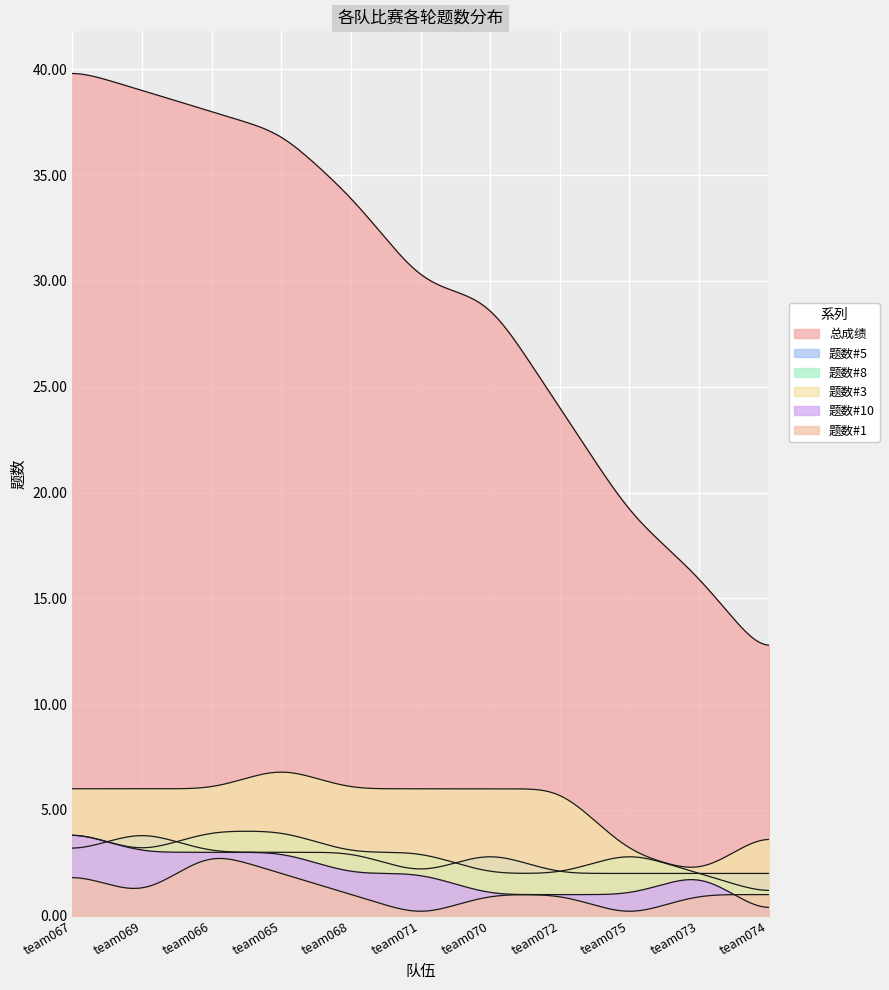

At which label does 总成绩 reach its peak?

team067